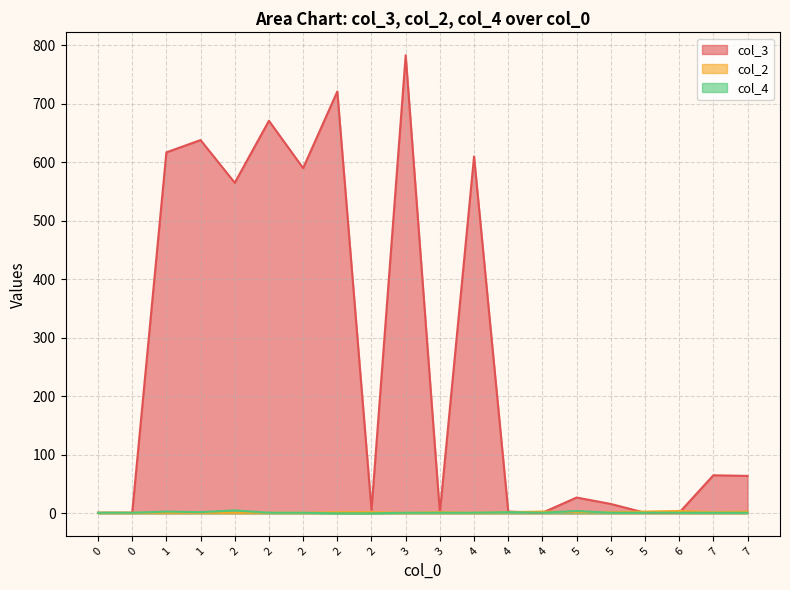

Reading left to right, extract all data points from this chart.

col_3: 1	1	617	638	565	671	590	721	6	783	1	610	3	1	27	16	1	1	65	64
col_2: 1	1	1	1	1	1	1	2	2	1	2	1	2	3	2	2	3	4	2	3
col_4: 1	1	3	2	5	1	1	0	0	1	1	1	2	1	4	1	1	1	1	1